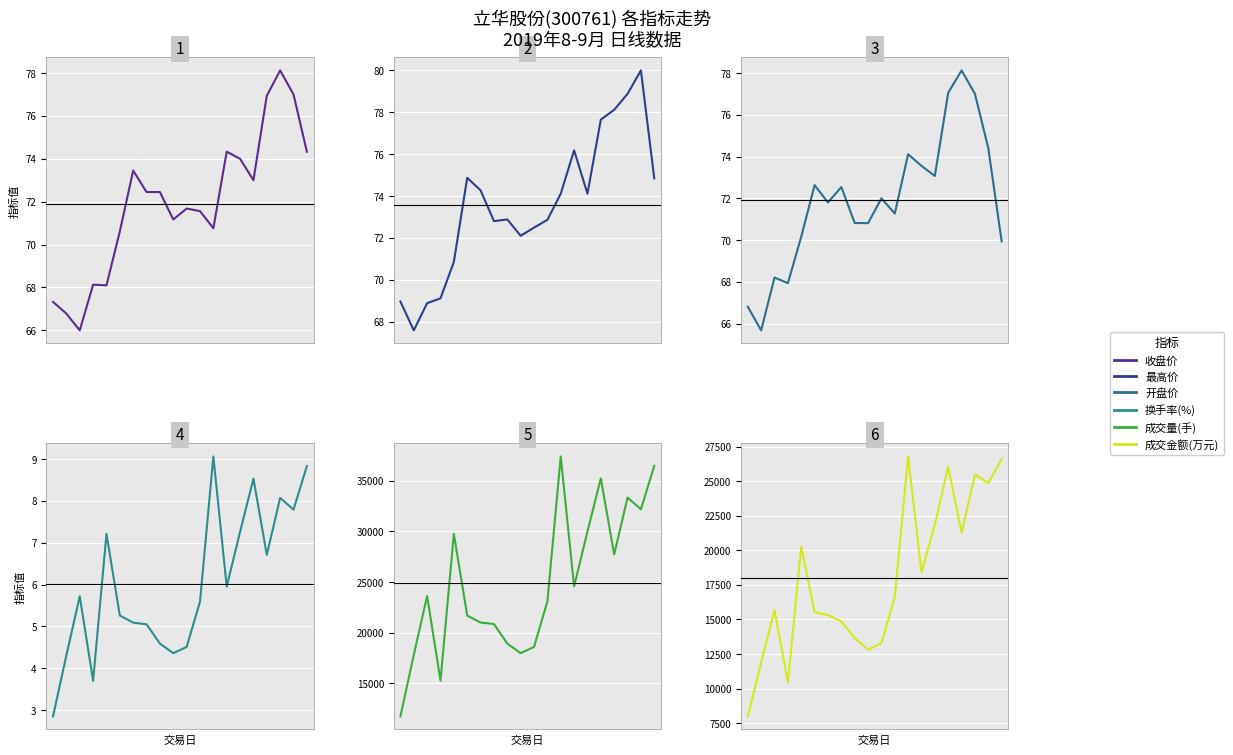

Which series has the widest spread of values?

成交量(手)